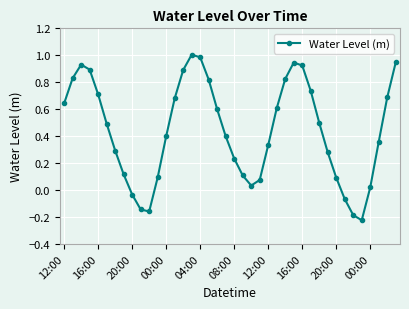

Does the chart have visible grid lines?

Yes